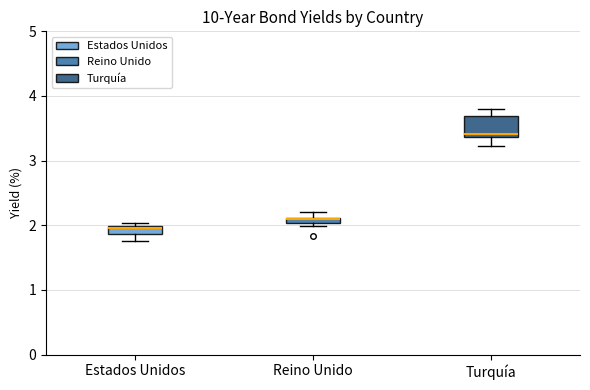

Comparing the boxes themselves (not the whiskers), which one is the tallest?

Turquía